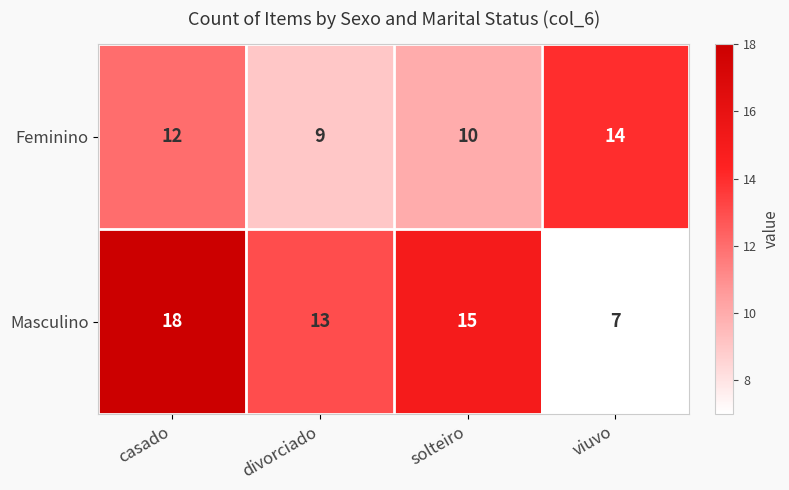

At which category does the chart reach its minimum across all series?

viuvo